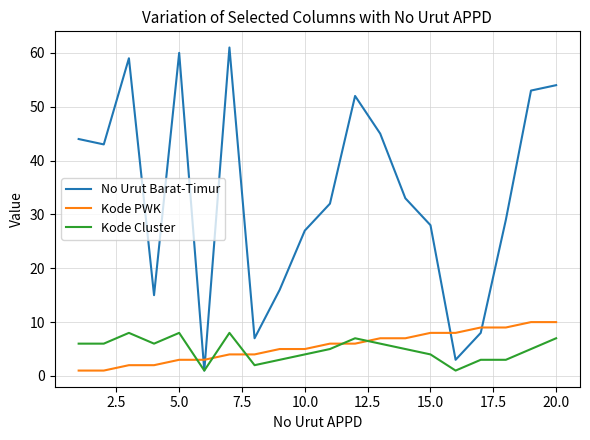

Which series has the widest spread of values?

No Urut Barat-Timur